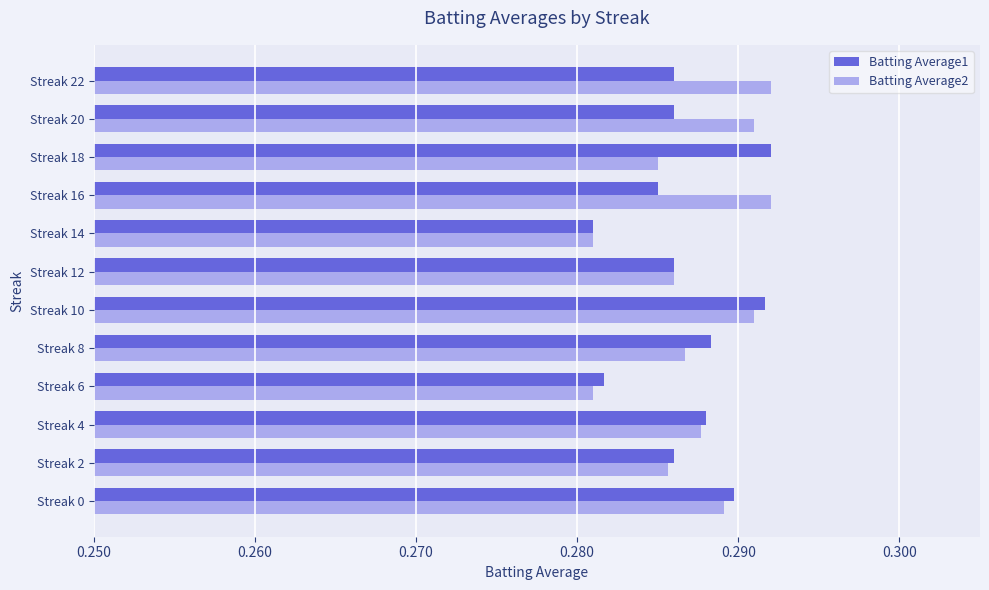

How many Batting Average2 values are between 0 and 1?

12